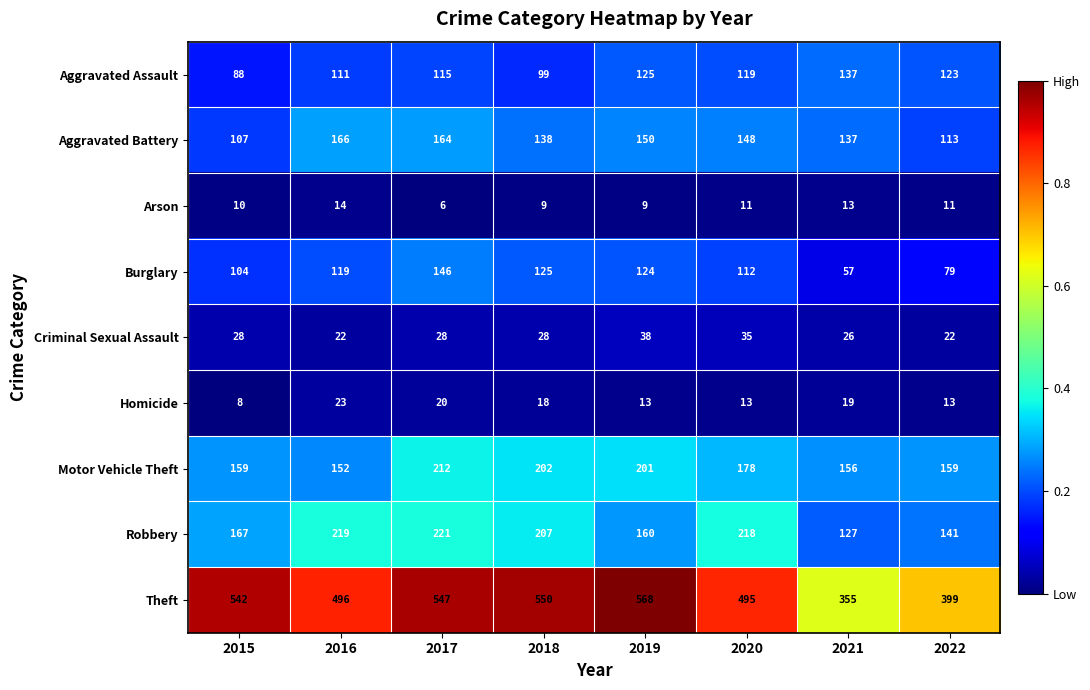

What is the difference between the Motor Vehicle Theft values at 2017 and 2018?

10